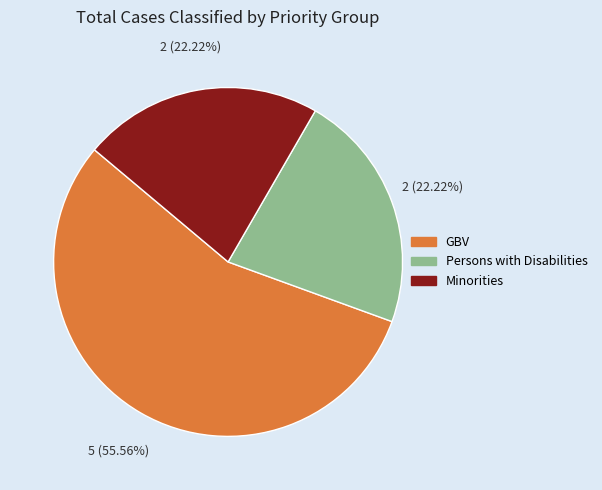

How many segments does this pie chart have?

3